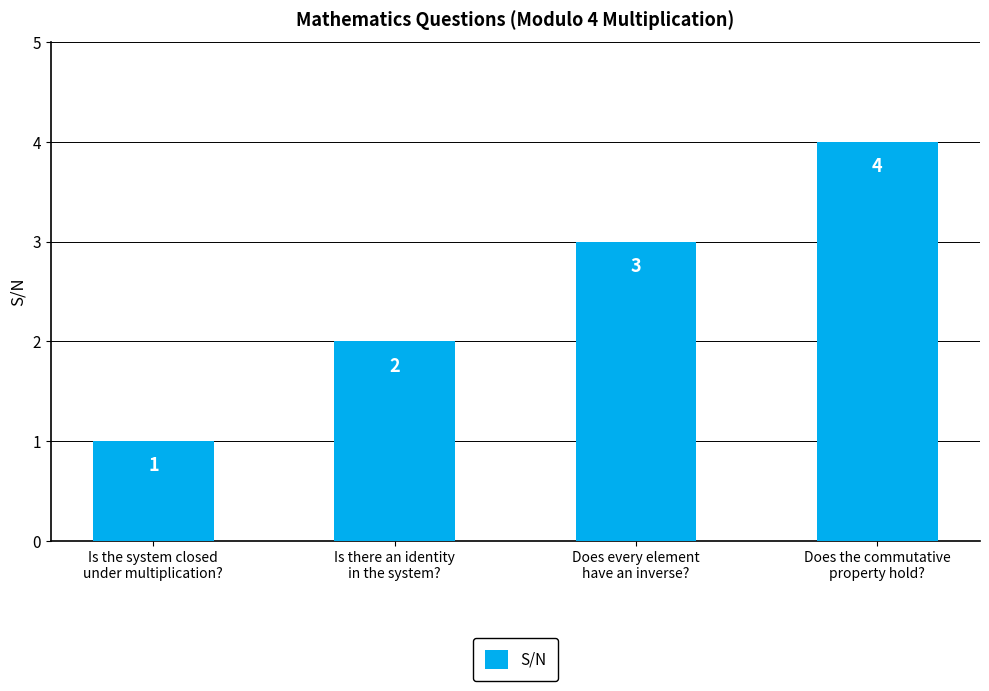

Reading right to left, what are all the values shown in this chart?

Does the commutative
property hold?=4	Does every element
have an inverse?=3	Is there an identity
in the system?=2	Is the system closed
under multiplication?=1